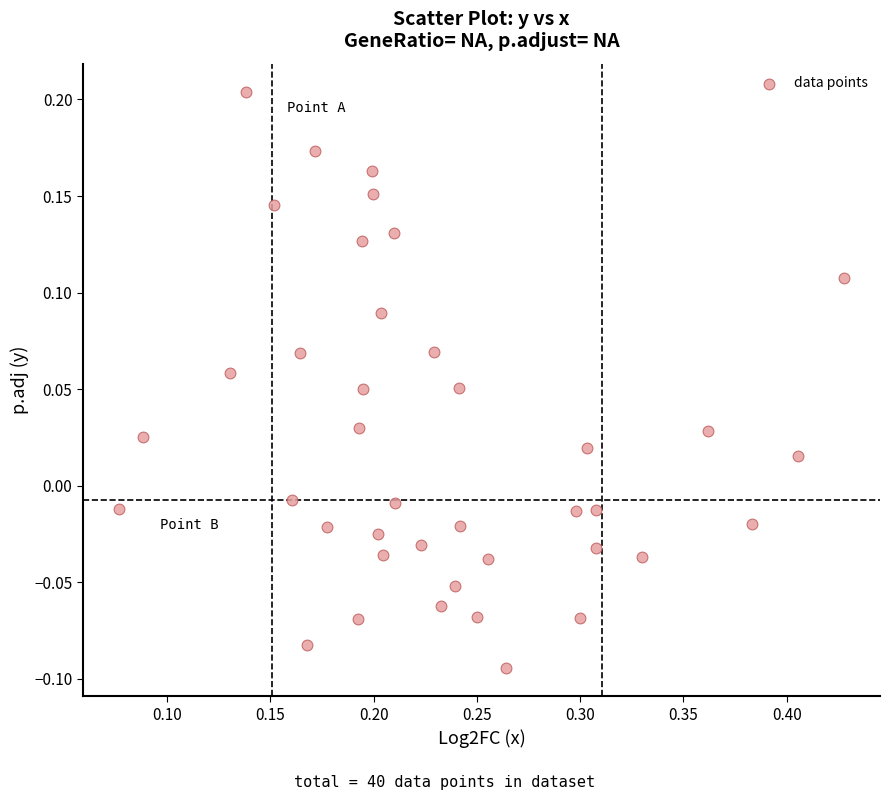

What is the range of Y values (max minus min)?

0.3